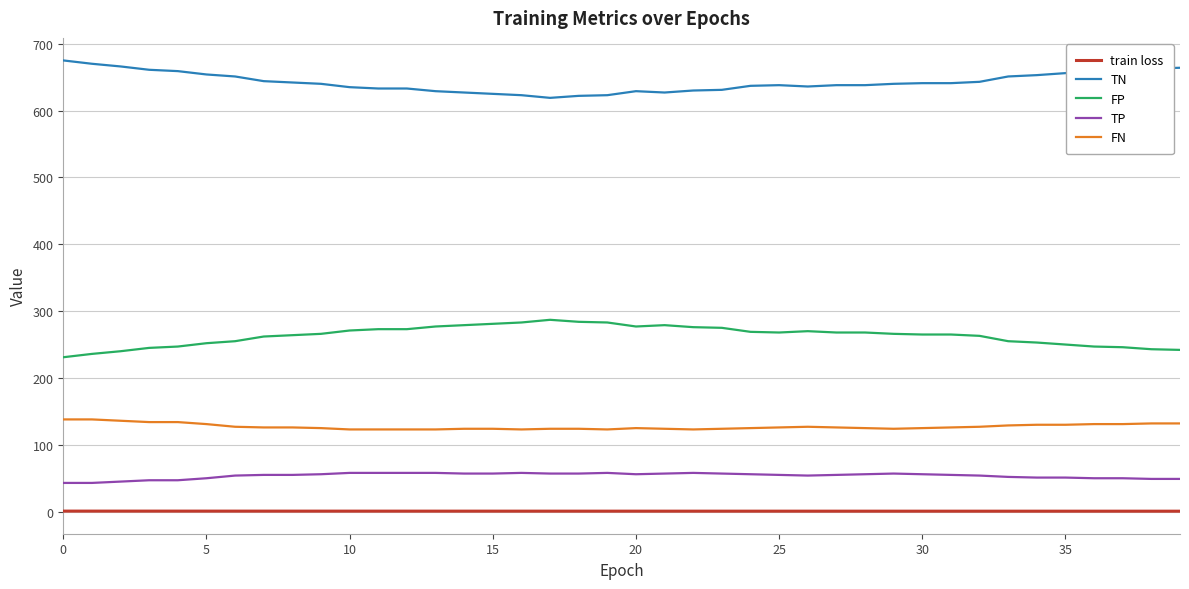

True or false: FP and TP cross at least once.

False